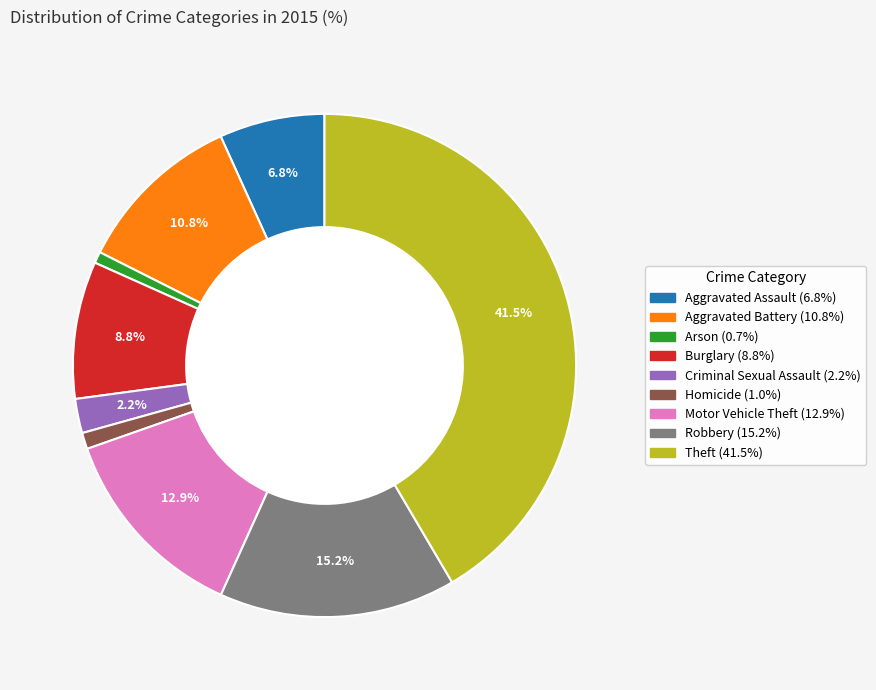

Which slice is the largest?

Theft